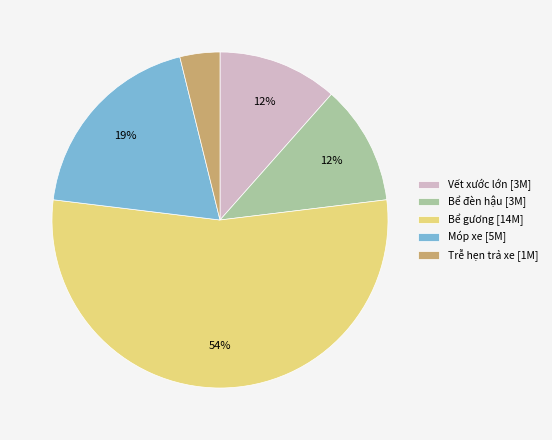

To the nearest percent, what is the combined percentage of Móp xe [5M] and Trễ hẹn trả xe [1M]?

23%